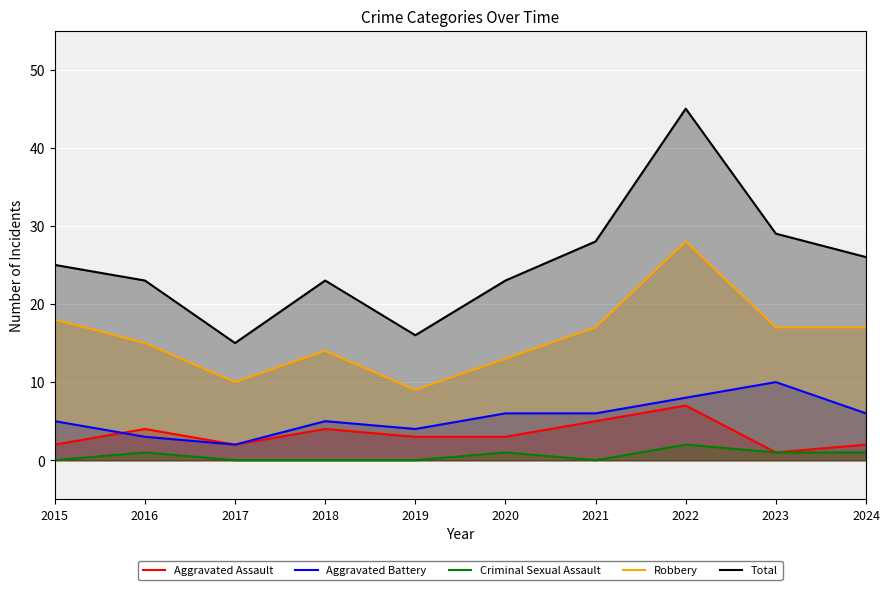

Where is the first local minimum for Criminal Sexual Assault?

2021